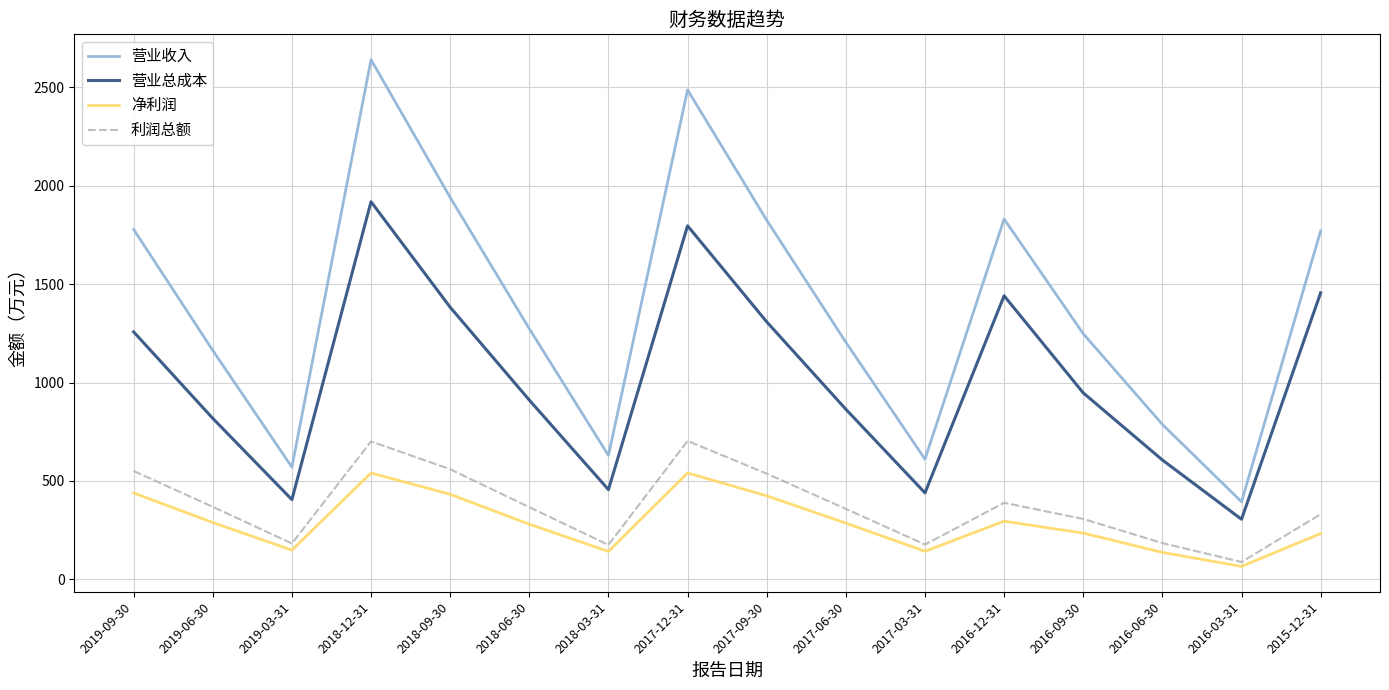

Which series has the largest total across all categories?

营业收入